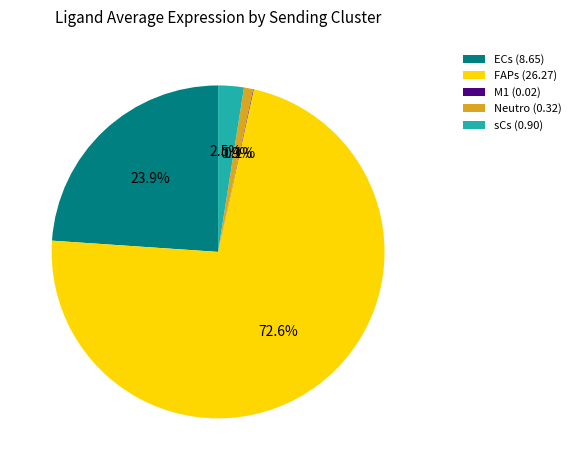

To the nearest percent, what is the combined percentage of ECs and Neutro?

25%